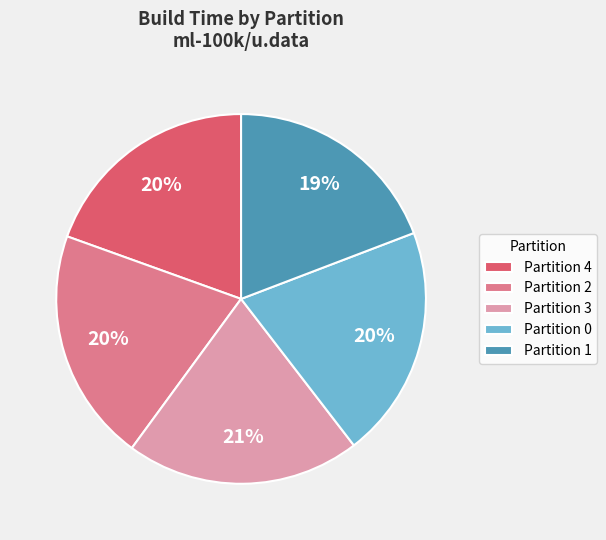

The Partition 1 slice represents 19% of the pie. True or false?

True